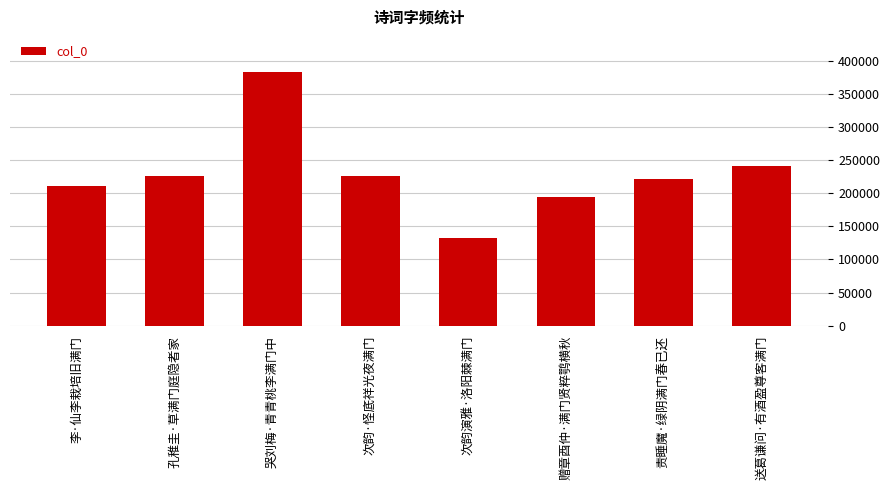

What is the difference between the maximum and minimum values?

250830